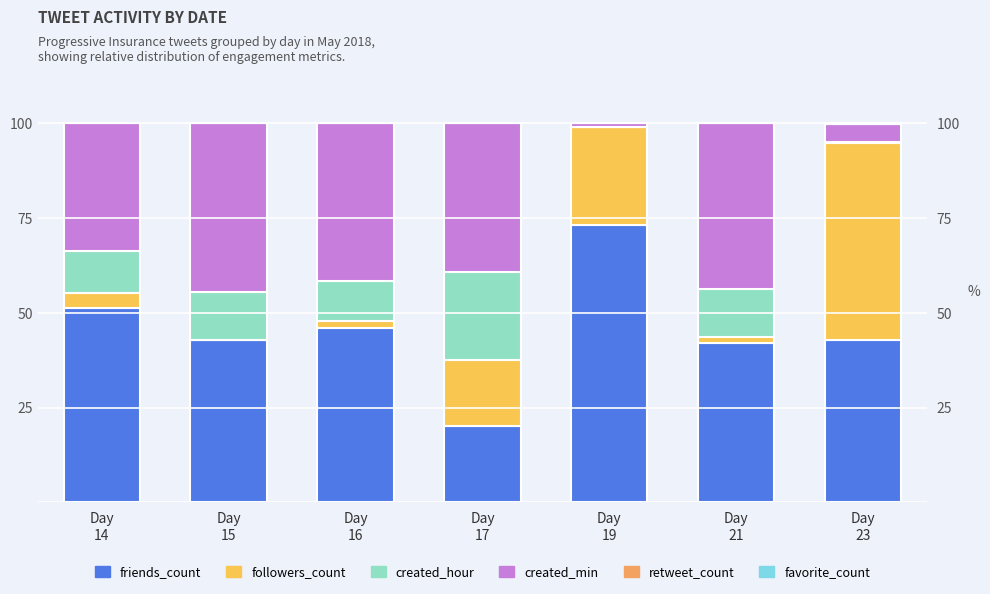

What is the total value across all series at Day
21?

100.0